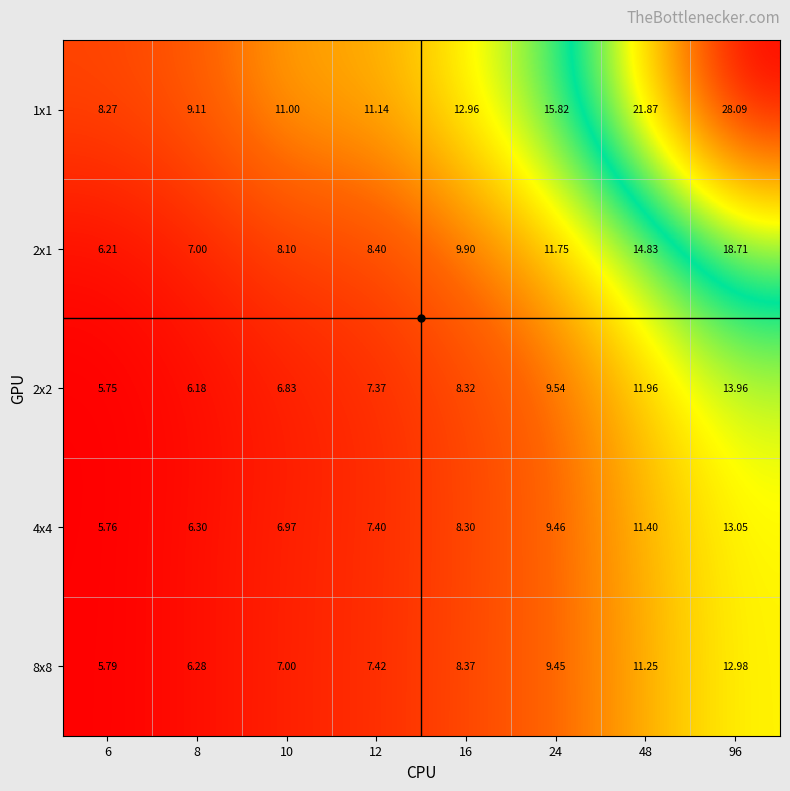

Count the number of categories in the chart.

8